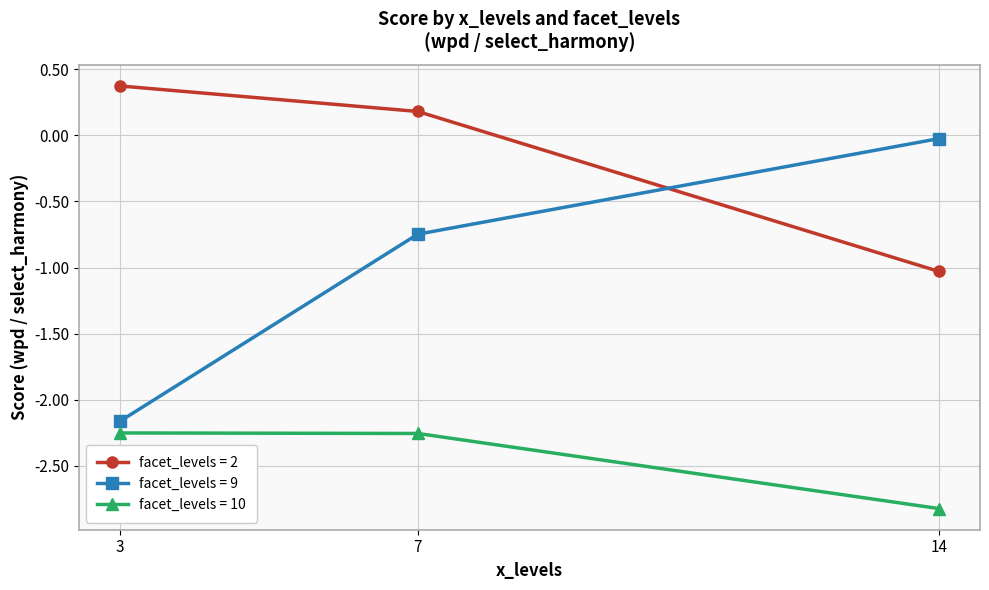

How many distinct data groups are displayed?

3